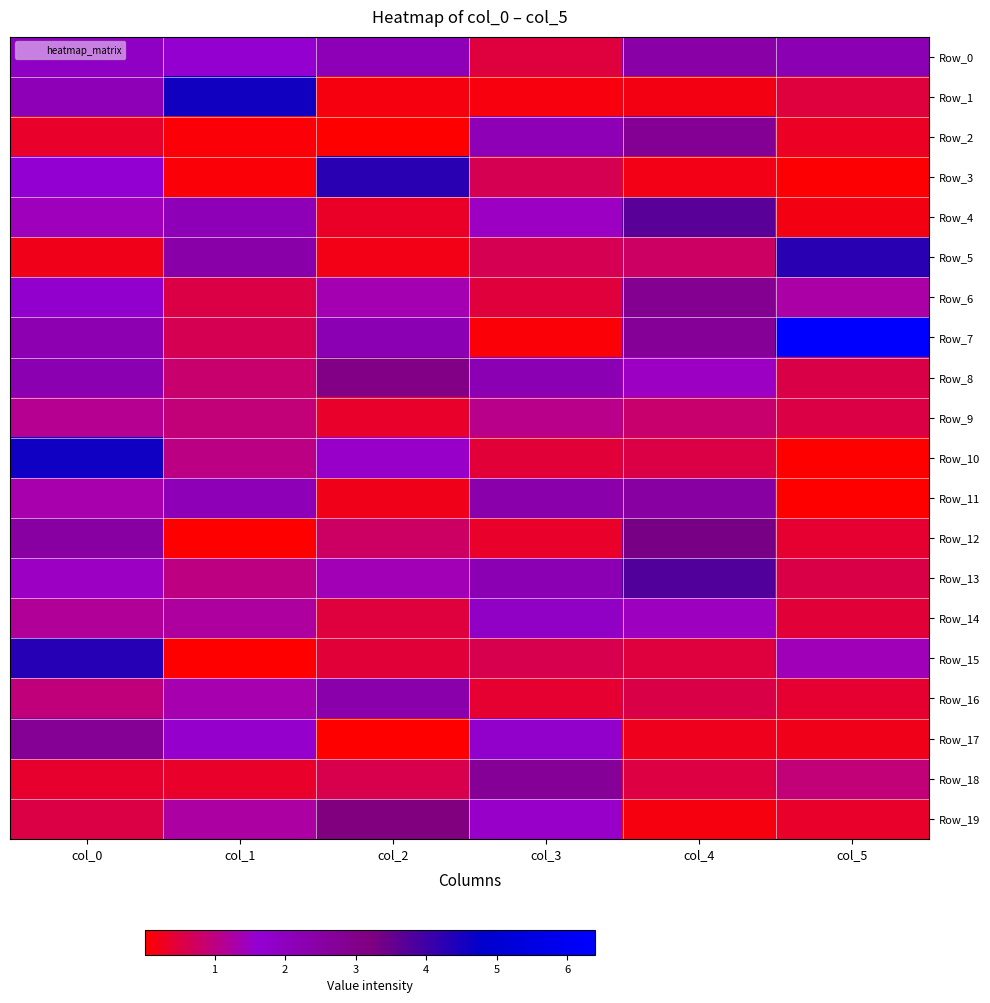

At how many categories does at least one series exceed 3?

5